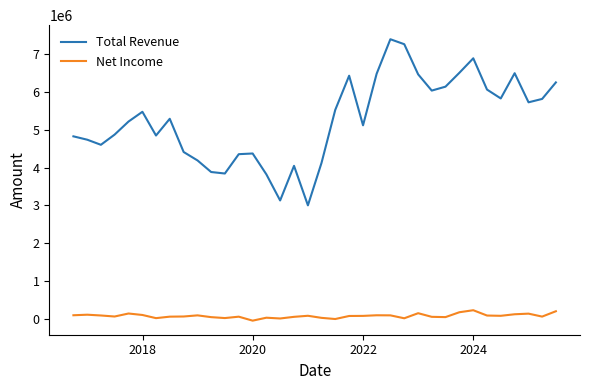

Which series has the widest spread of values?

Total Revenue